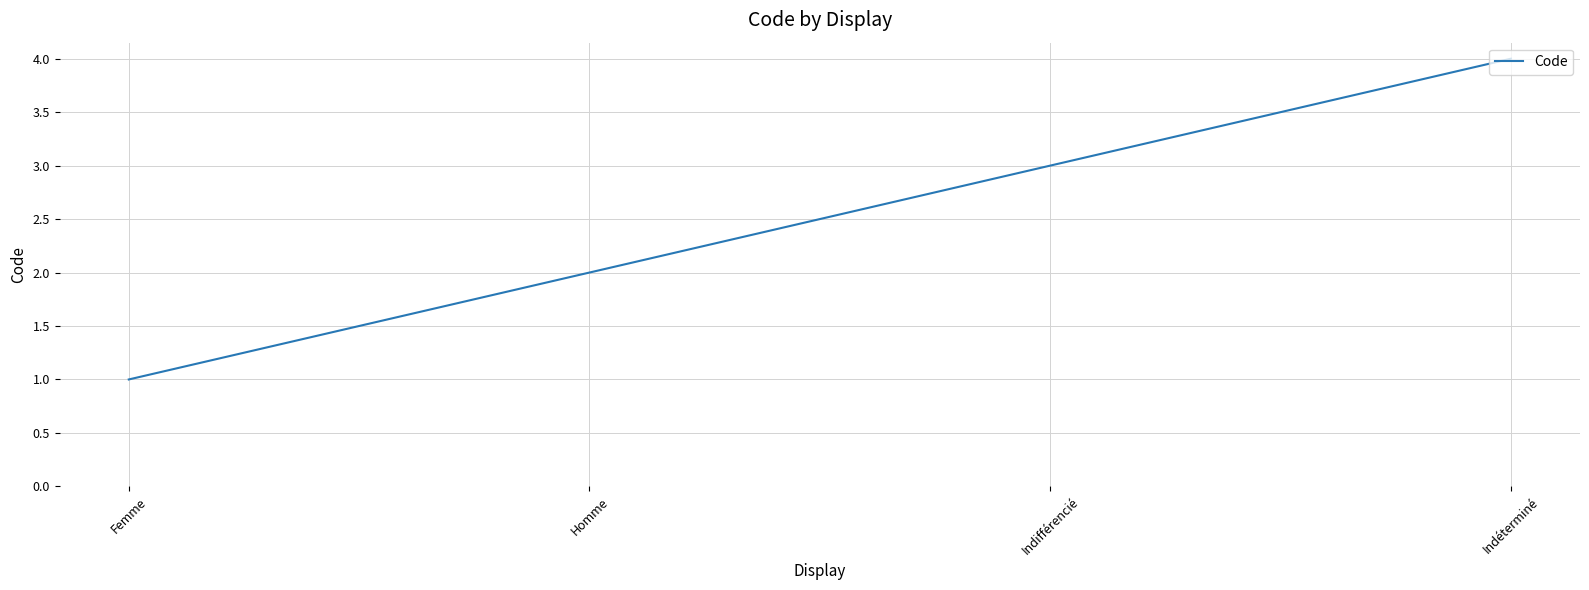

How many categories are shown in the chart?

4